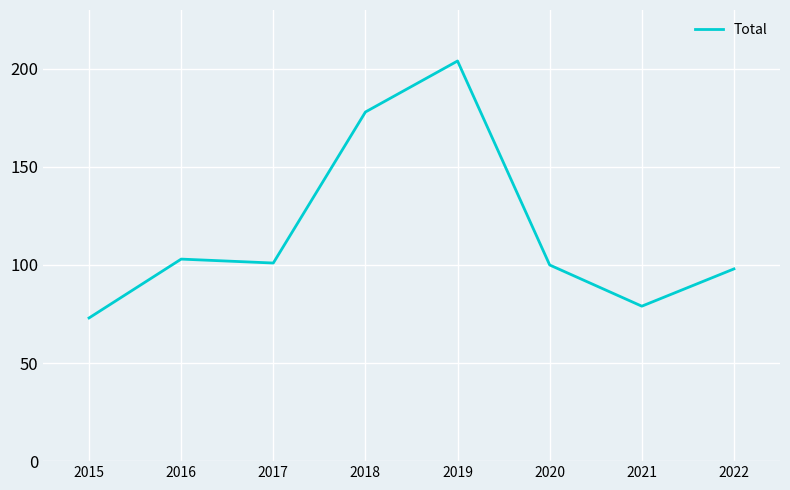

What is the value of the 5th point from the left?

204